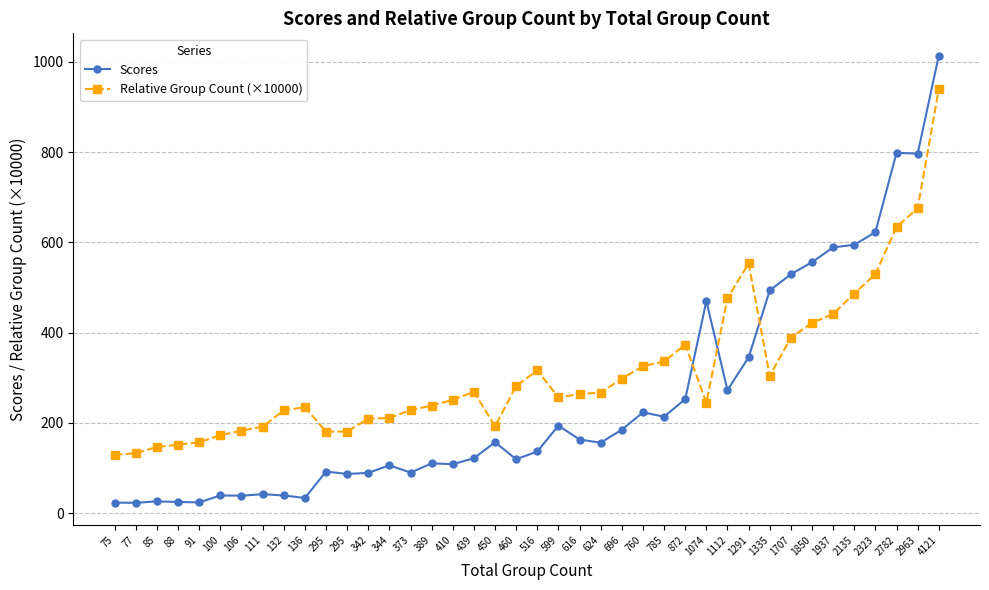

What is the maximum value for Relative Group Count (×10000)?

939.5